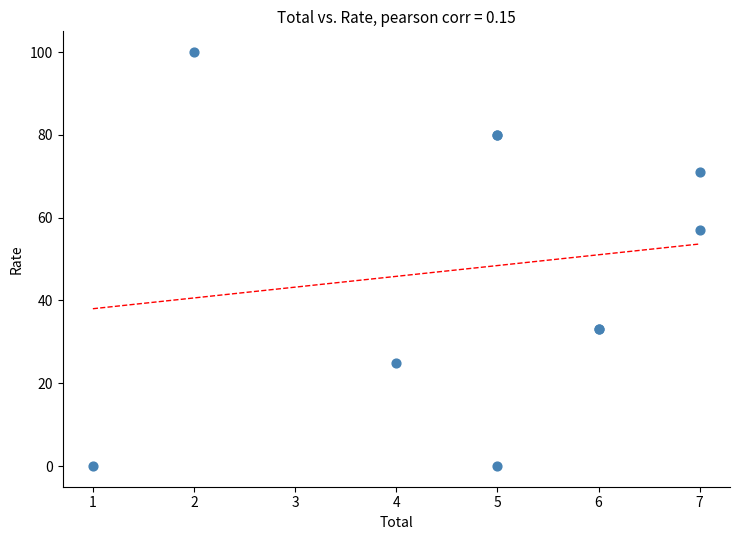

What Y value in the scatter plot is closest to 50?

57